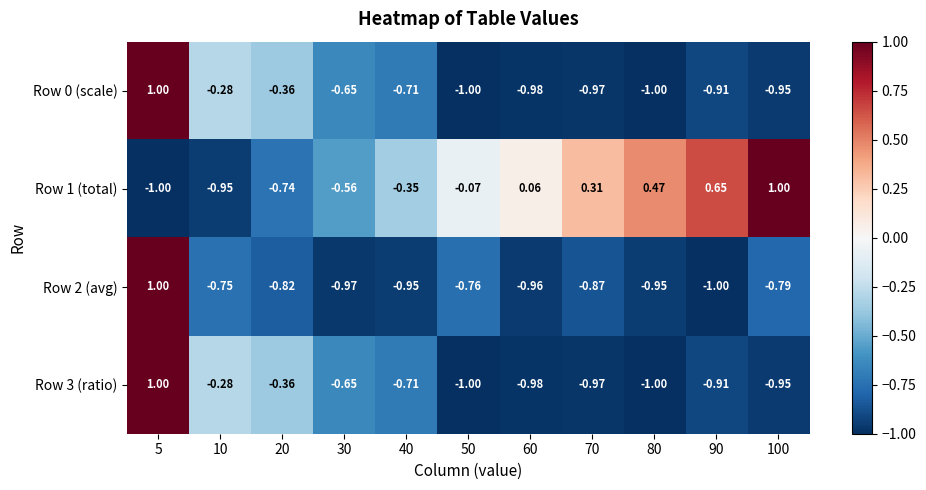

Is the value of Row 2 (avg) at 10 greater than the value of Row 1 (total) at 100?

No